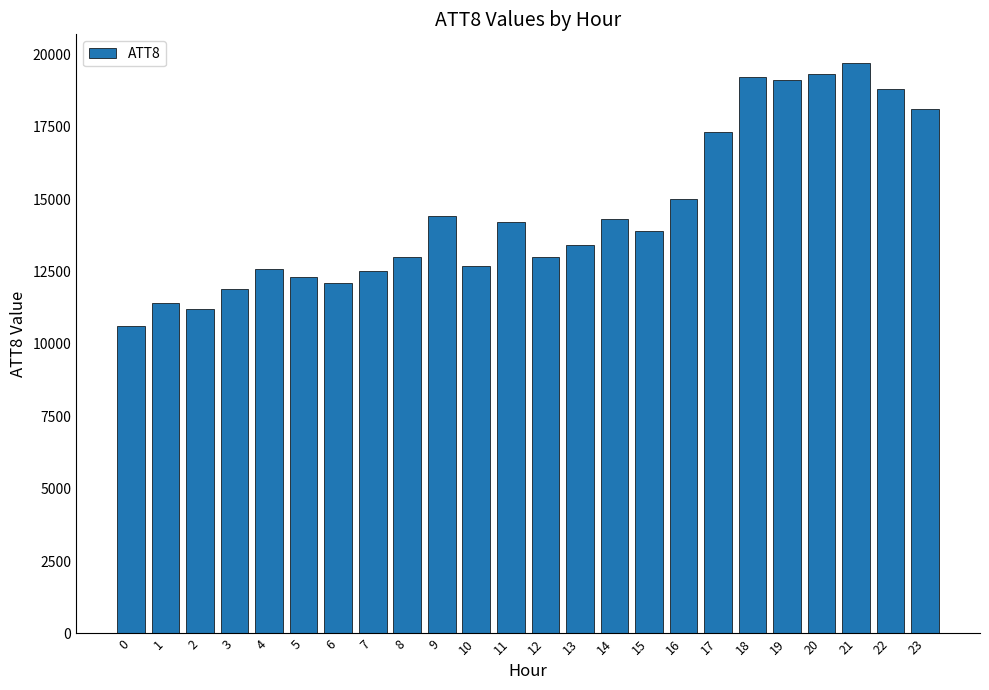

Is it true that the value at 9 is 14400?

True